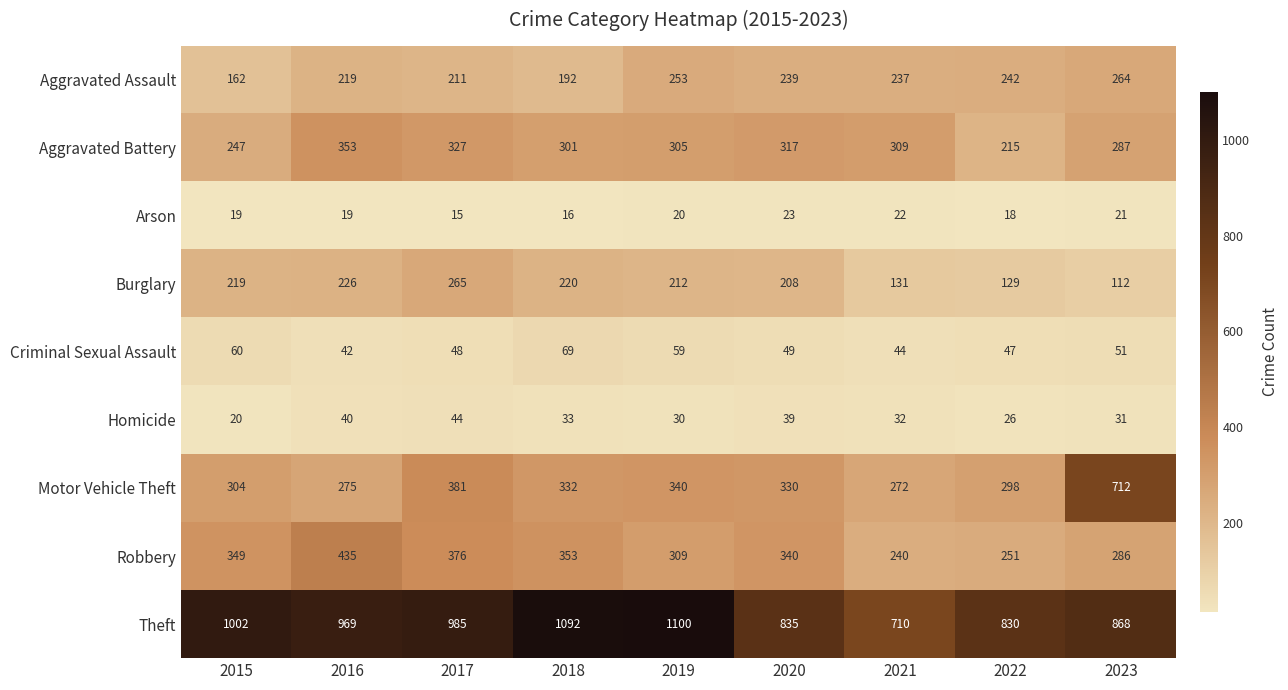

Which series changed the most between 2015 and 2019?

Theft